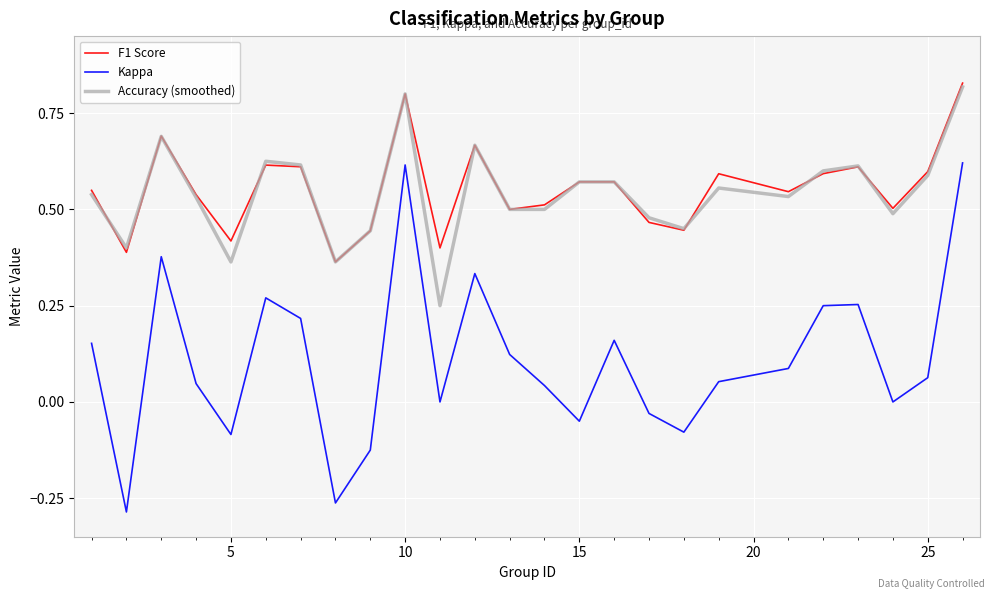

Which series has the widest spread of values?

Kappa